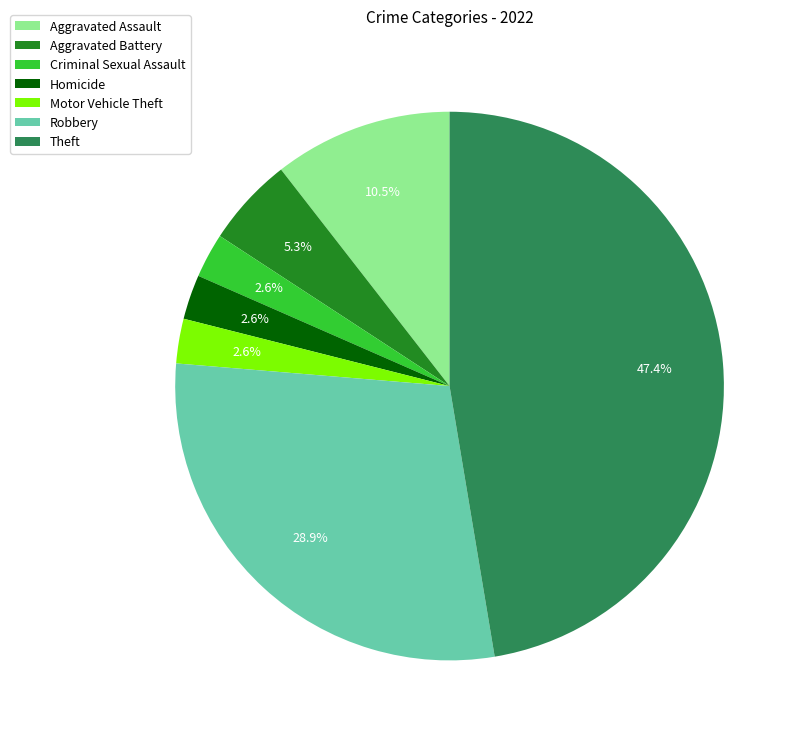

To the nearest percent, what is the difference between the Homicide and Robbery slice percentages?

26%